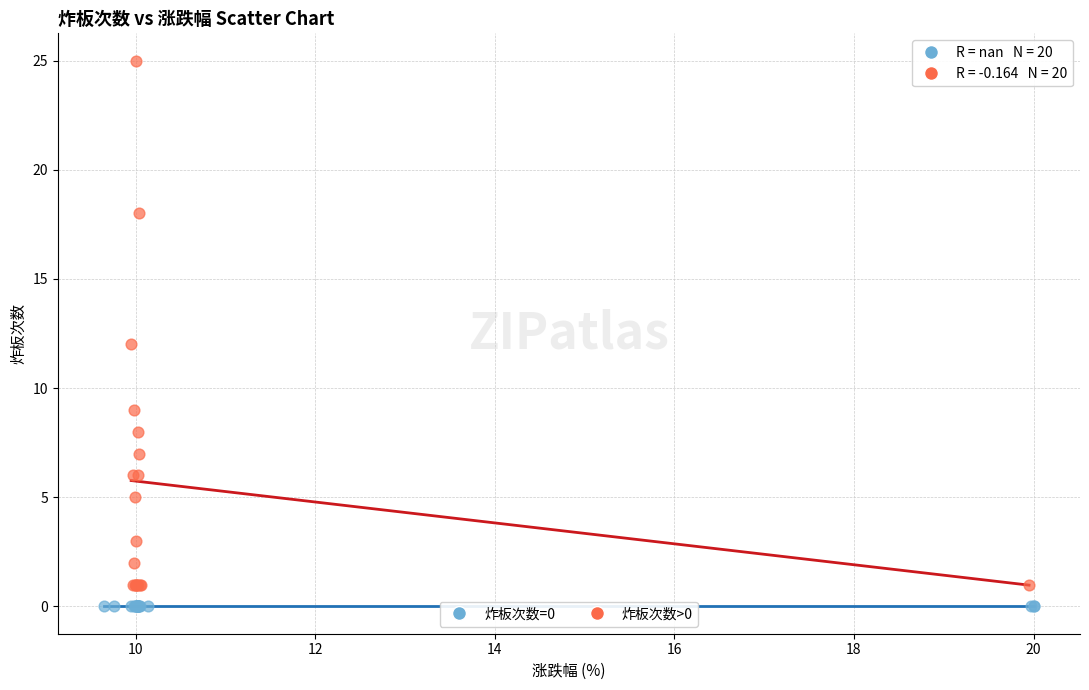

Which series contains the highest Y value?

炸板次数>0